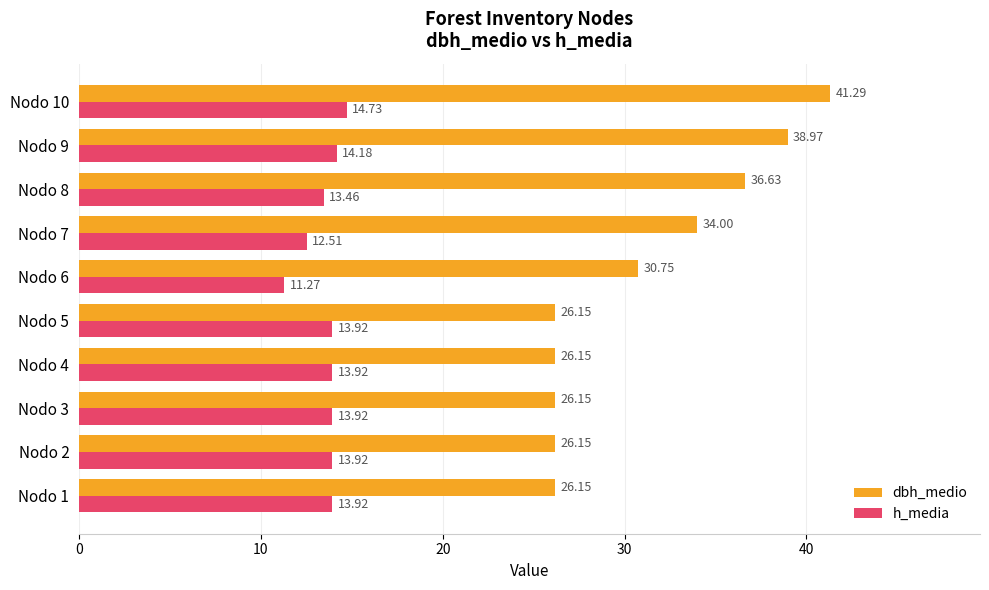

At which category is the sum across all series the highest?

Nodo 10